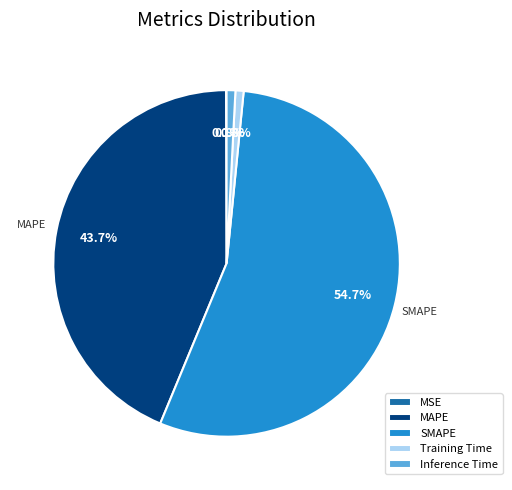

Which category has the biggest portion of the pie?

SMAPE